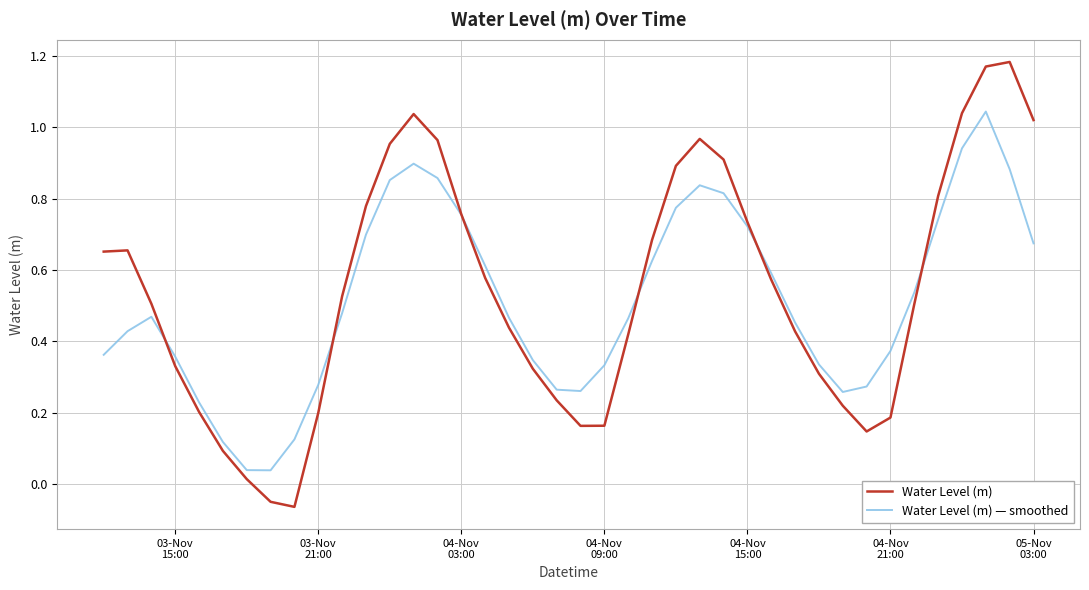

List the series in order of their peak value, lowest first.

Water Level (m) — smoothed, Water Level (m)